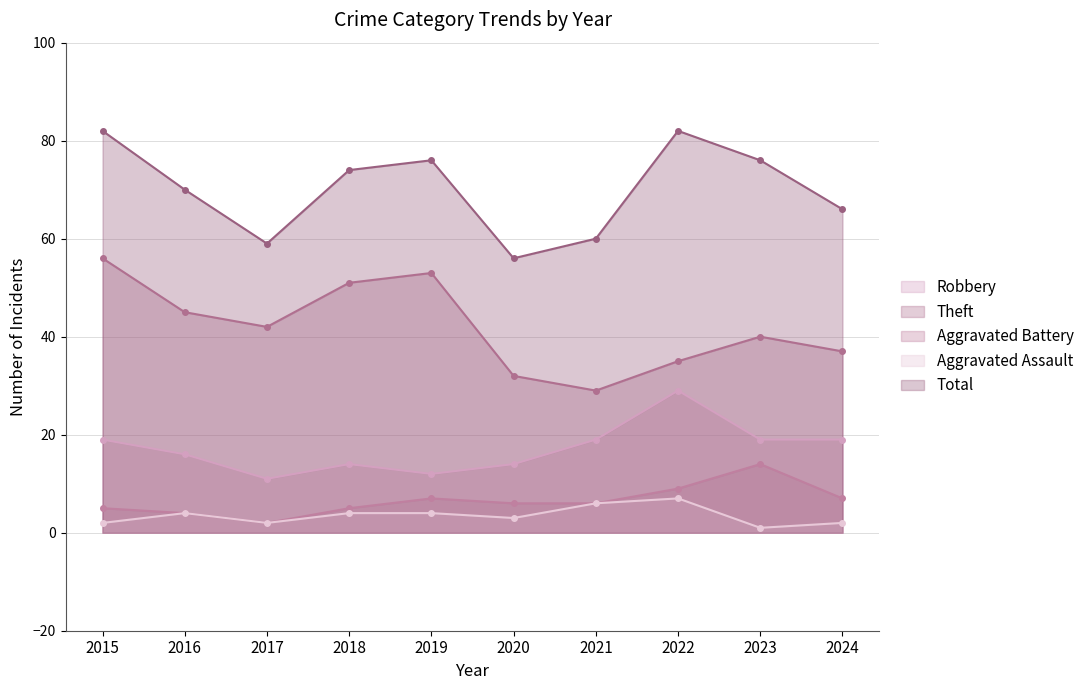

Where is the first local minimum for Total?

2017